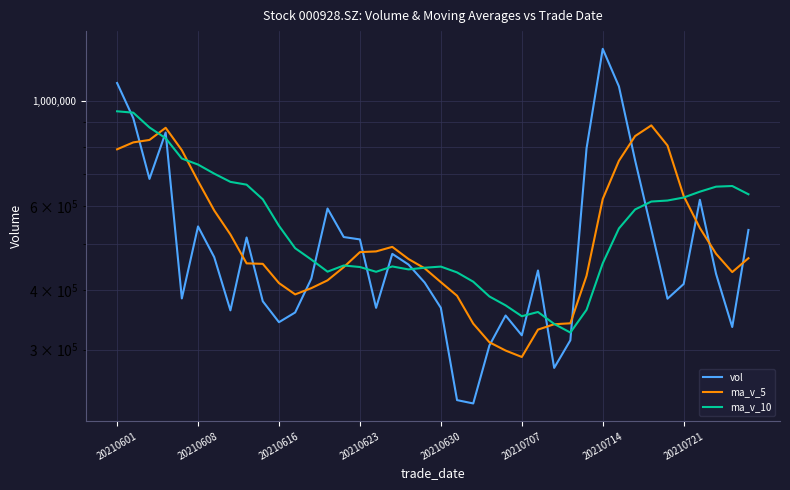

What is the difference between the ma_v_5 values at 18 and 20210601?

325141.3